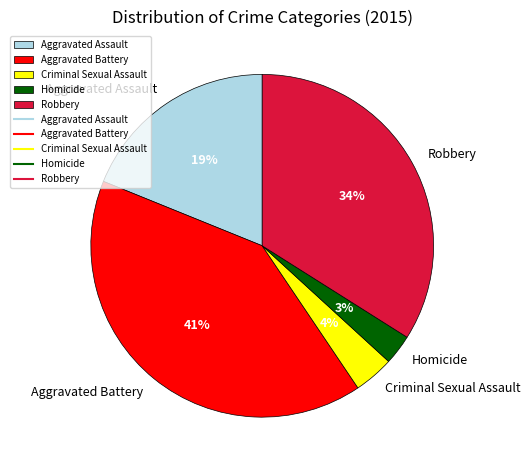

Rank the categories by value from highest to lowest.

Aggravated Battery, Robbery, Aggravated Assault, Criminal Sexual Assault, Homicide